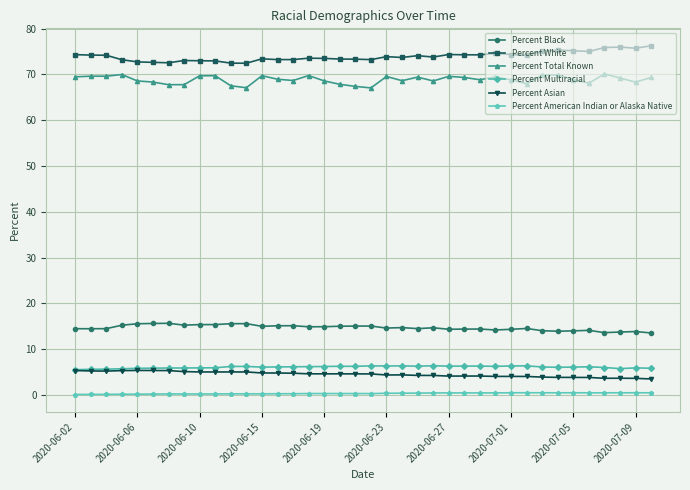

What is the value of the Percent Multiracial point at the 12th from the left?

6.3